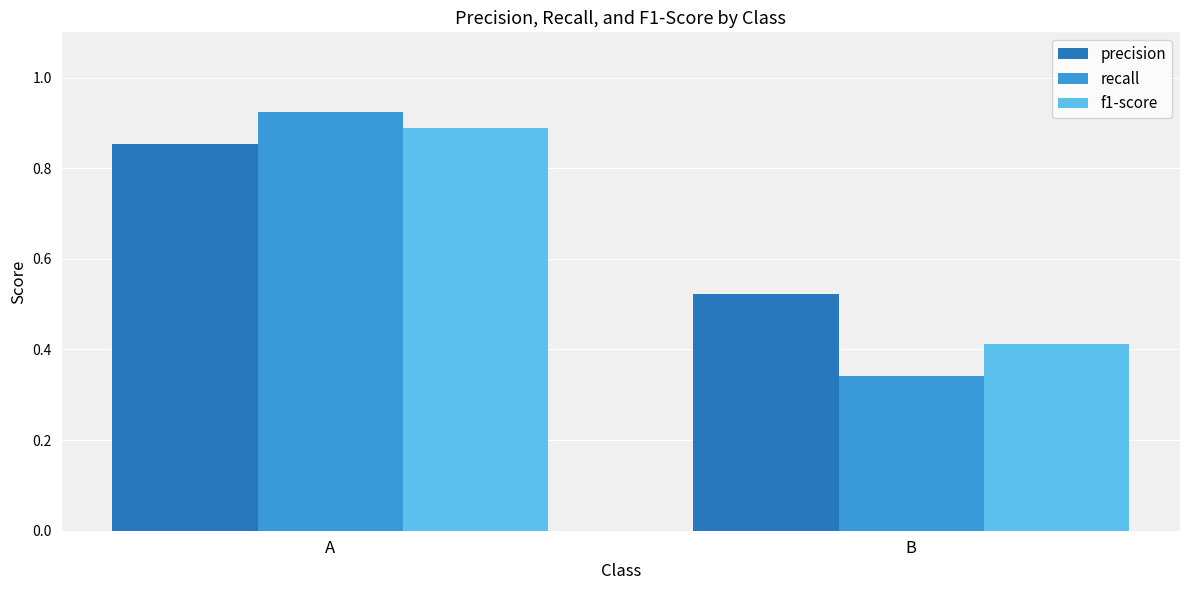

How many bars are there in total?

6